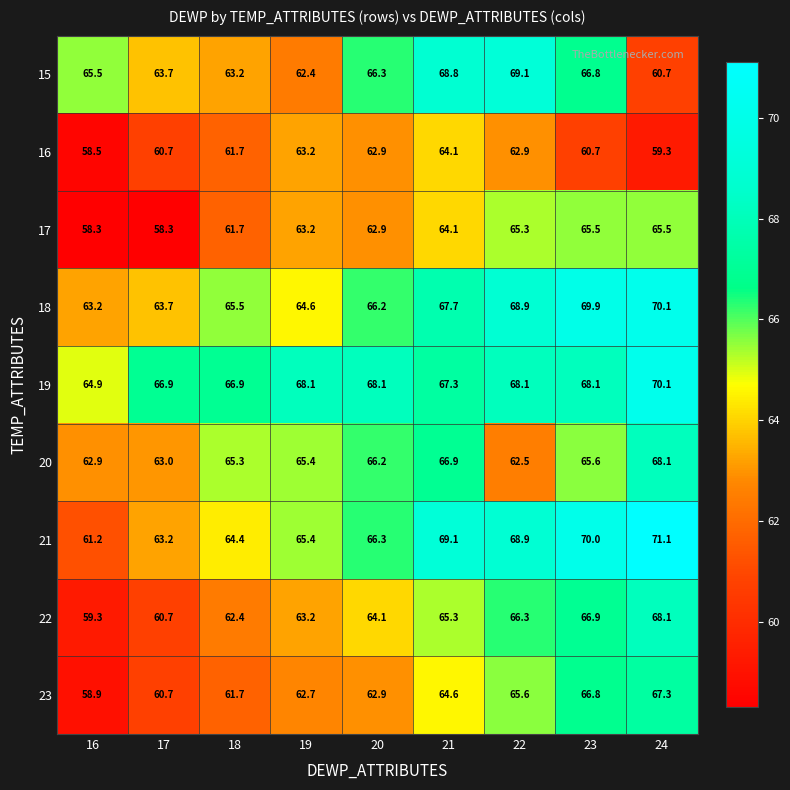

How many series are shown in this chart?

9